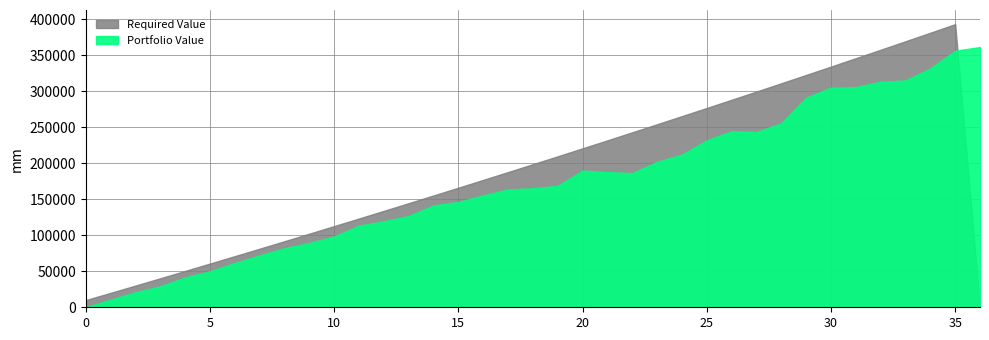

What is the sum of the Required Value values at 5 and 15?

226897.3